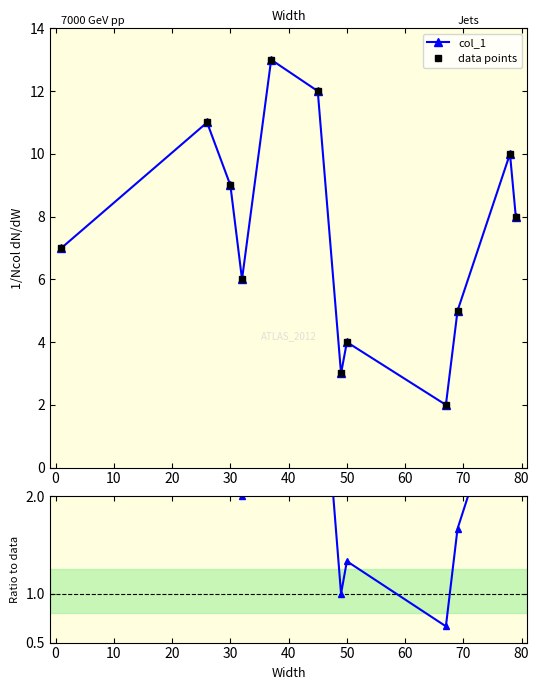

The col_1 series shows 6.6 at 90. True or false?

False